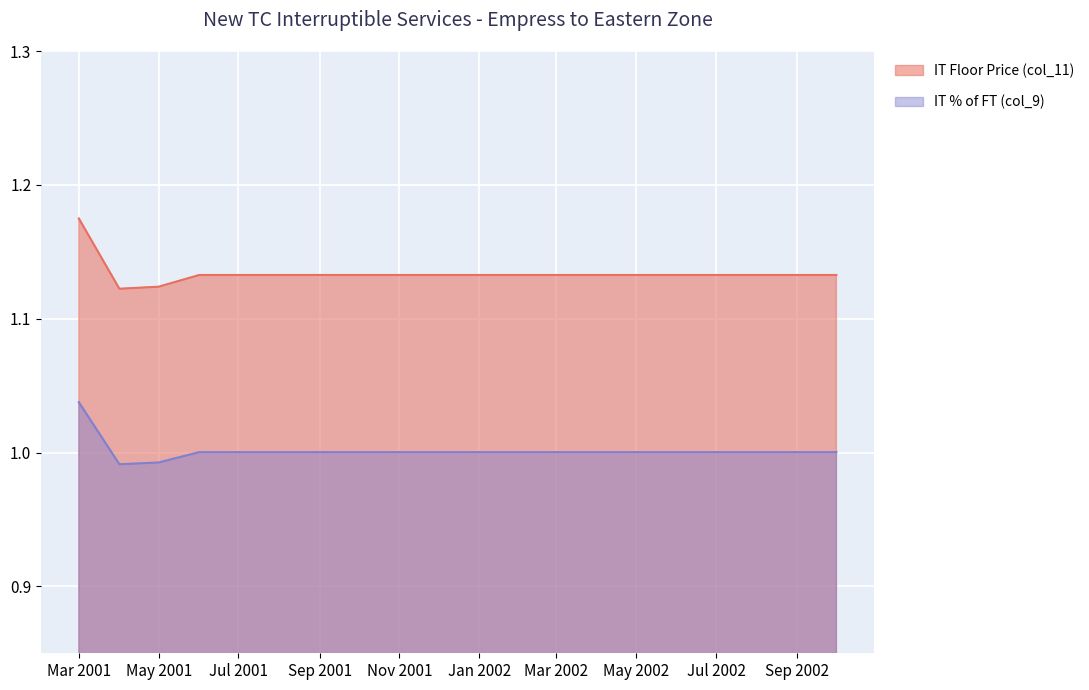

What is the average value of the IT % of FT (col_9) series?

1.1